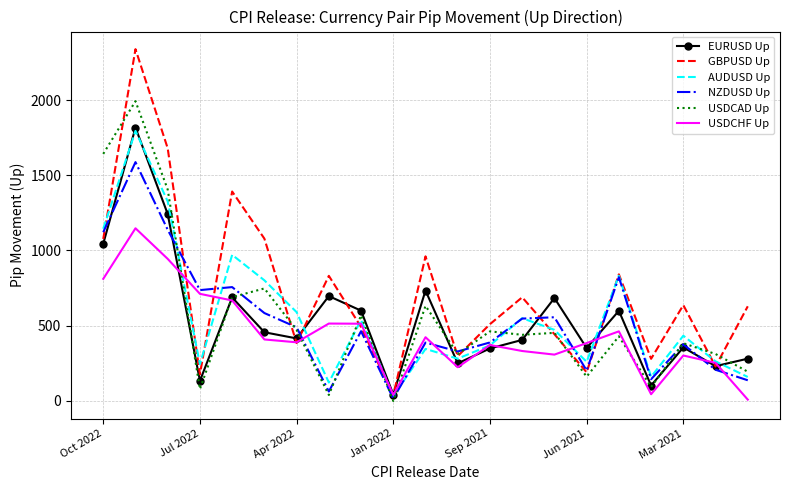

Which series has the largest total across all categories?

GBPUSD Up